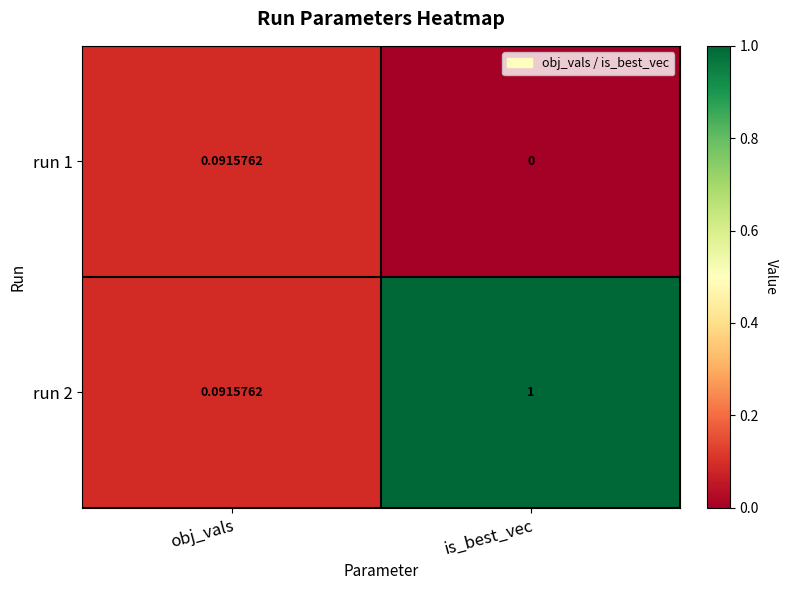

At which label is run 1 closest to 0?

is_best_vec